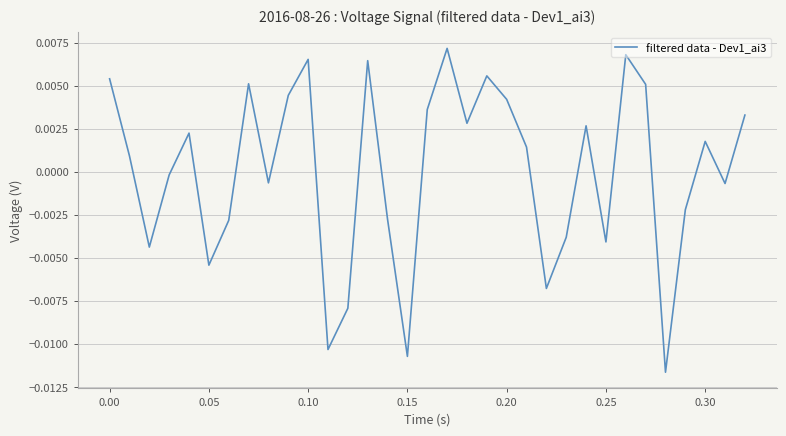

Where does the data first go above 0?

0.00